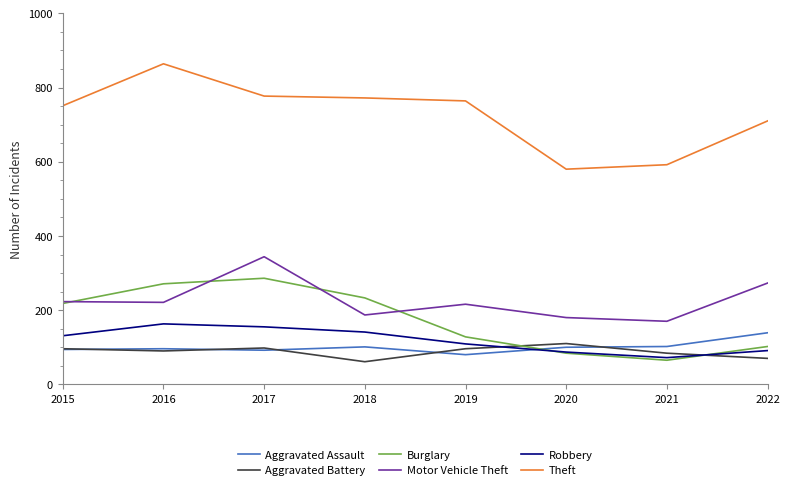

What is the sum of the Robbery values at 2016 and 2019?

272